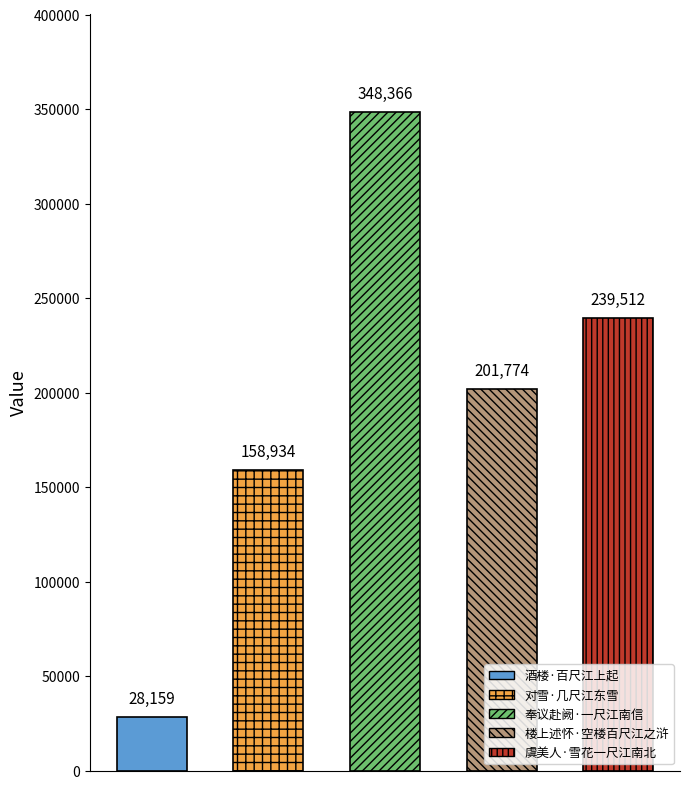

The value at 对雪·几尺江东雪 is 240308. True or false?

False